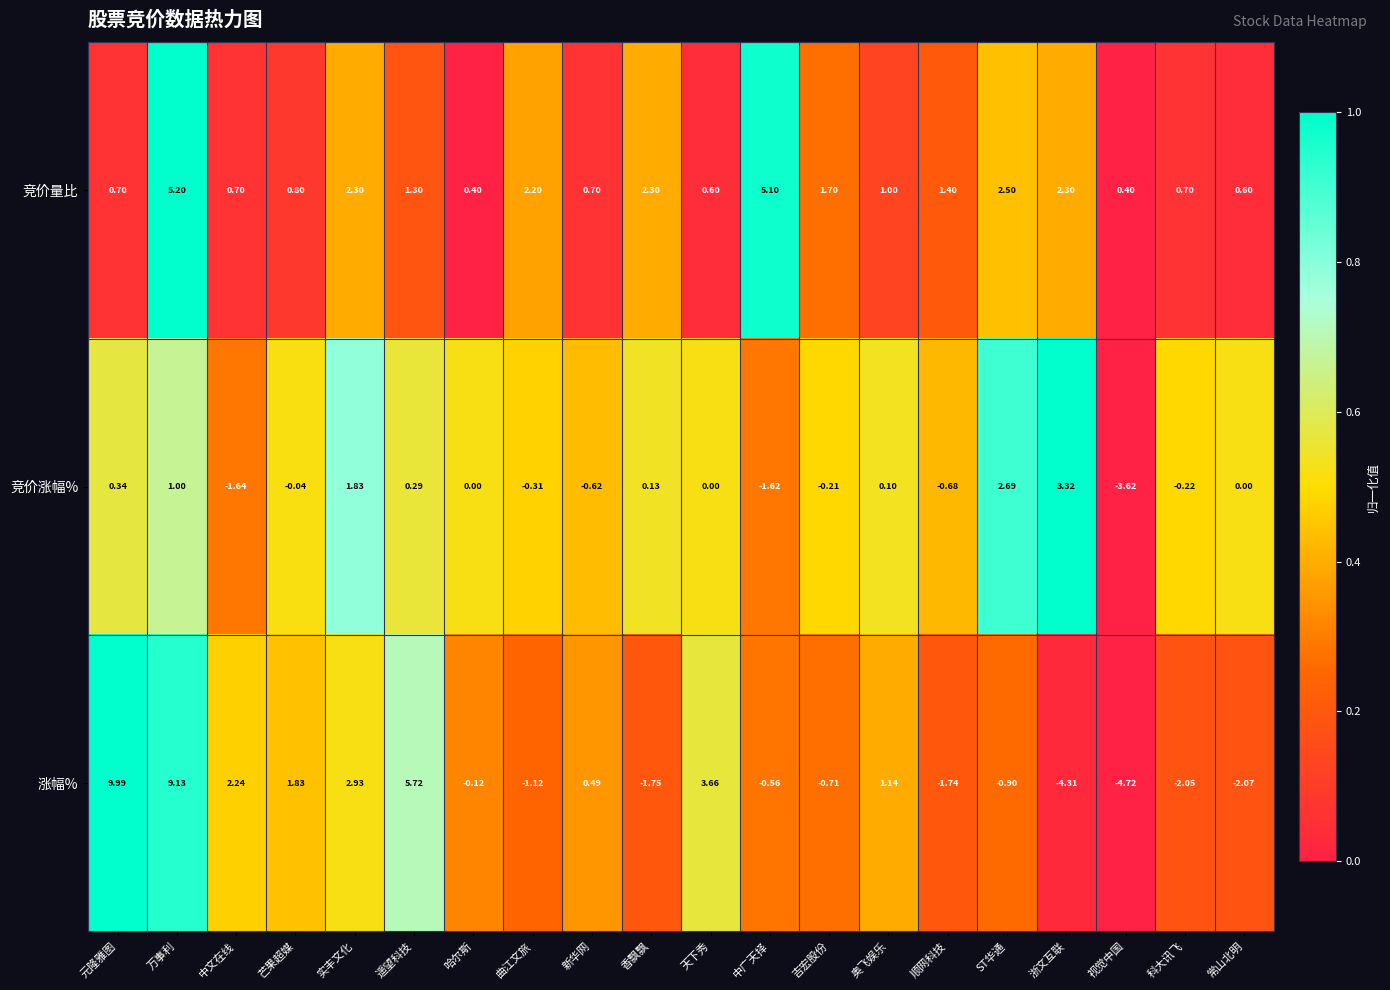

Where does the 竞价涨幅% series first go above 0?

元隆雅图